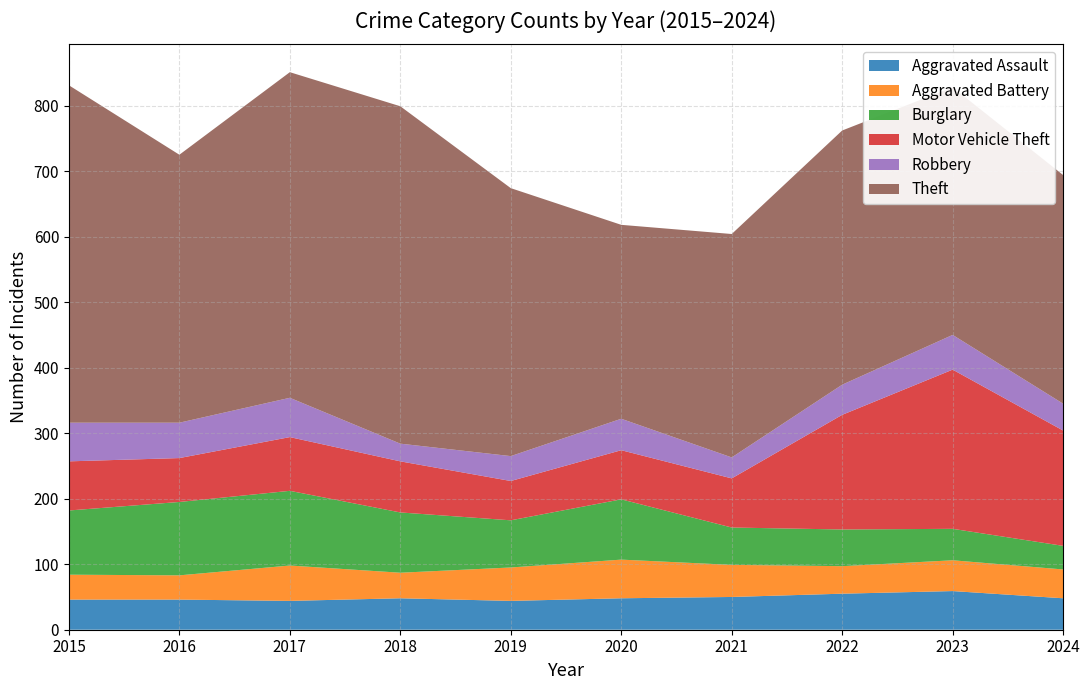

Reading left to right, transcribe all the data shown in this chart.

Aggravated Assault: 2015=46	2016=46	2017=44	2018=48	2019=44	2020=48	2021=50	2022=55	2023=59	2024=48
Aggravated Battery: 2015=38	2016=37	2017=54	2018=39	2019=51	2020=59	2021=49	2022=42	2023=47	2024=44
Burglary: 2015=98	2016=112	2017=114	2018=92	2019=72	2020=92	2021=57	2022=56	2023=48	2024=36
Motor Vehicle Theft: 2015=75	2016=67	2017=82	2018=78	2019=60	2020=75	2021=75	2022=175	2023=243	2024=176
Robbery: 2015=59	2016=54	2017=60	2018=27	2019=38	2020=48	2021=32	2022=46	2023=53	2024=41
Theft: 2015=515	2016=409	2017=497	2018=515	2019=409	2020=296	2021=341	2022=388	2023=378	2024=349